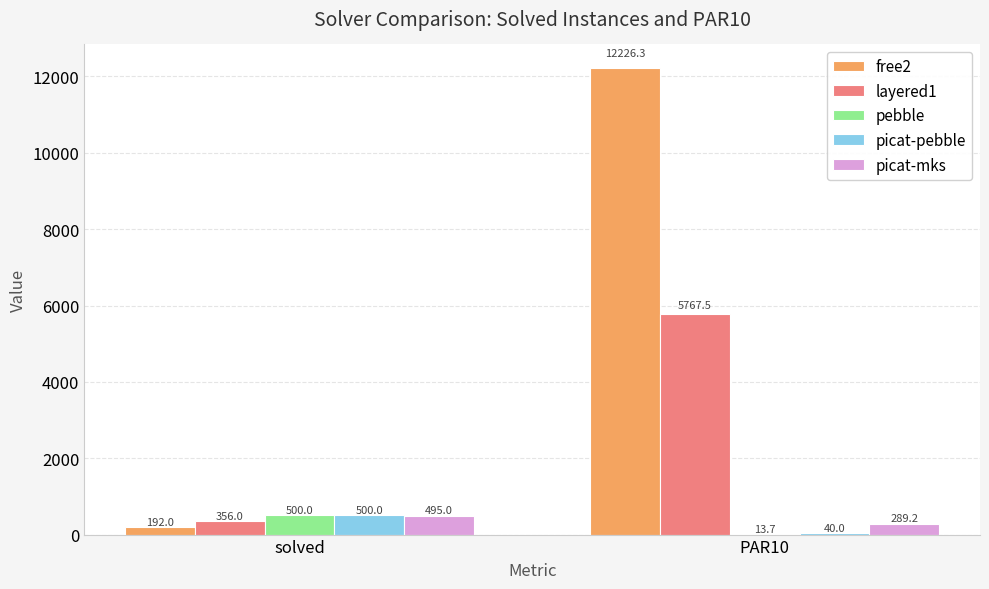

What is the sum of all free2 values?

12418.3